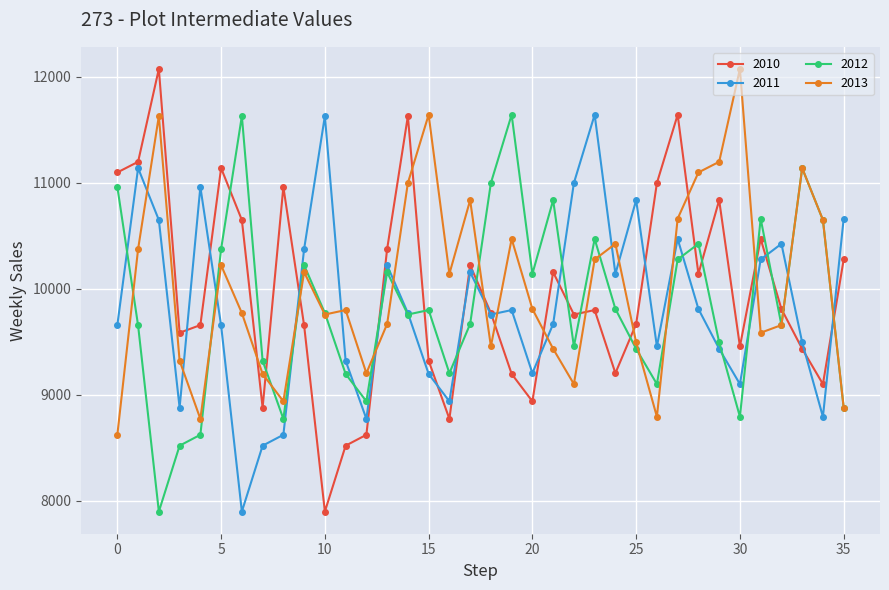

What are all the series names shown in the legend?

2010, 2011, 2012, 2013